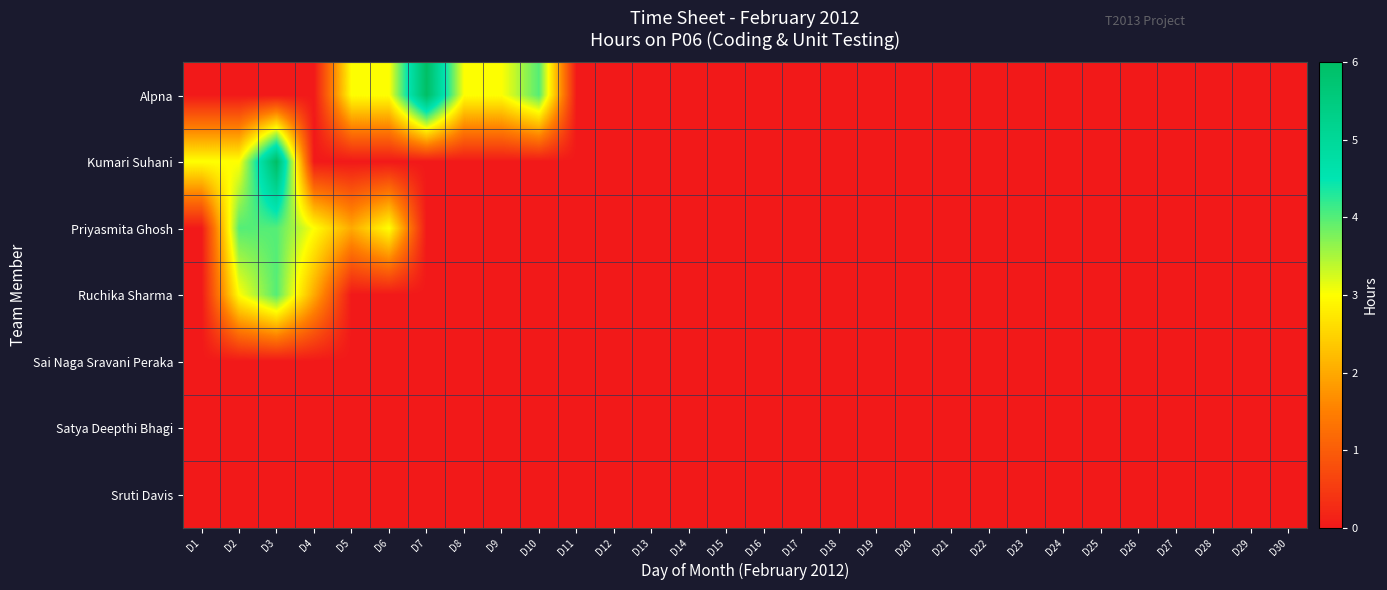

Reading left to right, transcribe all the data shown in this chart.

Alpna: D1=0	D2=0	D3=0	D4=0	D5=3	D6=3	D7=6	D8=3	D9=3	D10=4	D11=0	D12=0	D13=0	D14=0	D15=0	D16=0	D17=0	D18=0	D19=0	D20=0	D21=0	D22=0	D23=0	D24=0	D25=0	D26=0	D27=0	D28=0	D29=0	D30=0
Kumari Suhani: D1=3	D2=3	D3=6	D4=0	D5=0	D6=0	D7=0	D8=0	D9=0	D10=0	D11=0	D12=0	D13=0	D14=0	D15=0	D16=0	D17=0	D18=0	D19=0	D20=0	D21=0	D22=0	D23=0	D24=0	D25=0	D26=0	D27=0	D28=0	D29=0	D30=0
Priyasmita Ghosh: D1=0	D2=4	D3=4	D4=3	D5=2	D6=3	D7=0	D8=0	D9=0	D10=0	D11=0	D12=0	D13=0	D14=0	D15=0	D16=0	D17=0	D18=0	D19=0	D20=0	D21=0	D22=0	D23=0	D24=0	D25=0	D26=0	D27=0	D28=0	D29=0	D30=0
Ruchika Sharma: D1=0	D2=3	D3=4	D4=2	D5=0	D6=0	D7=0	D8=0	D9=0	D10=0	D11=0	D12=0	D13=0	D14=0	D15=0	D16=0	D17=0	D18=0	D19=0	D20=0	D21=0	D22=0	D23=0	D24=0	D25=0	D26=0	D27=0	D28=0	D29=0	D30=0
Sai Naga Sravani Peraka: D1=0	D2=0	D3=0	D4=0	D5=0	D6=0	D7=0	D8=0	D9=0	D10=0	D11=0	D12=0	D13=0	D14=0	D15=0	D16=0	D17=0	D18=0	D19=0	D20=0	D21=0	D22=0	D23=0	D24=0	D25=0	D26=0	D27=0	D28=0	D29=0	D30=0
Satya Deepthi Bhagi: D1=0	D2=0	D3=0	D4=0	D5=0	D6=0	D7=0	D8=0	D9=0	D10=0	D11=0	D12=0	D13=0	D14=0	D15=0	D16=0	D17=0	D18=0	D19=0	D20=0	D21=0	D22=0	D23=0	D24=0	D25=0	D26=0	D27=0	D28=0	D29=0	D30=0
Sruti Davis: D1=0	D2=0	D3=0	D4=0	D5=0	D6=0	D7=0	D8=0	D9=0	D10=0	D11=0	D12=0	D13=0	D14=0	D15=0	D16=0	D17=0	D18=0	D19=0	D20=0	D21=0	D22=0	D23=0	D24=0	D25=0	D26=0	D27=0	D28=0	D29=0	D30=0